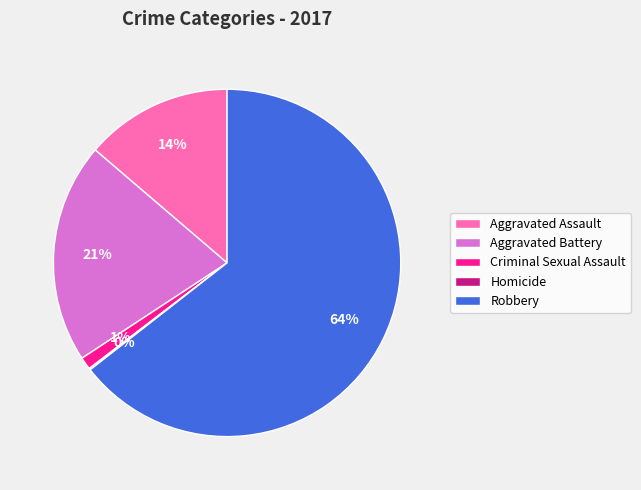

Which has a higher value, Criminal Sexual Assault or Aggravated Assault?

Aggravated Assault